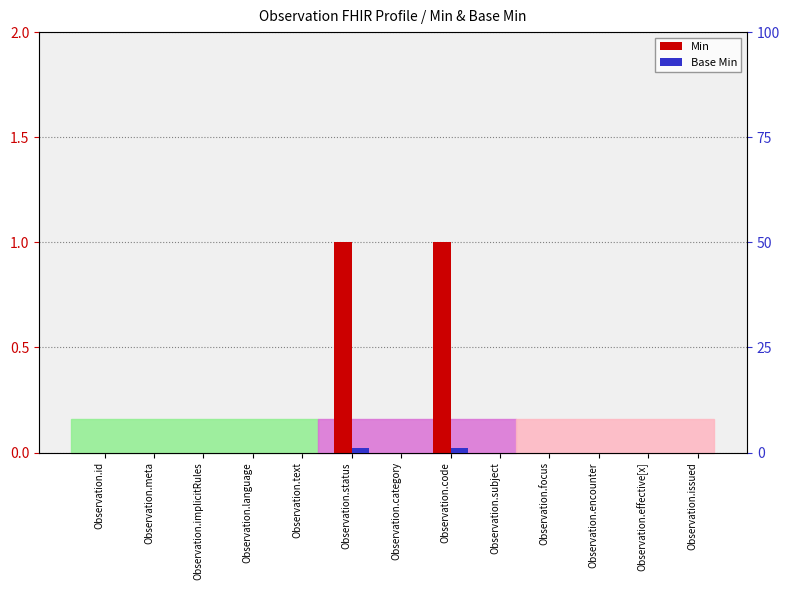

Is the value of Min at Observation.category greater than the value of Base Min at Observation.meta?

No